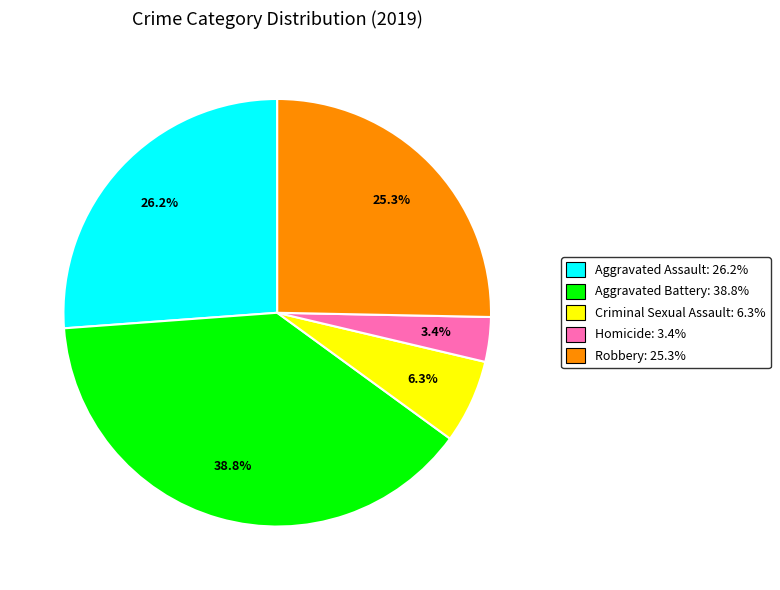

Rank the categories by value from lowest to highest.

Homicide, Criminal Sexual Assault, Robbery, Aggravated Assault, Aggravated Battery